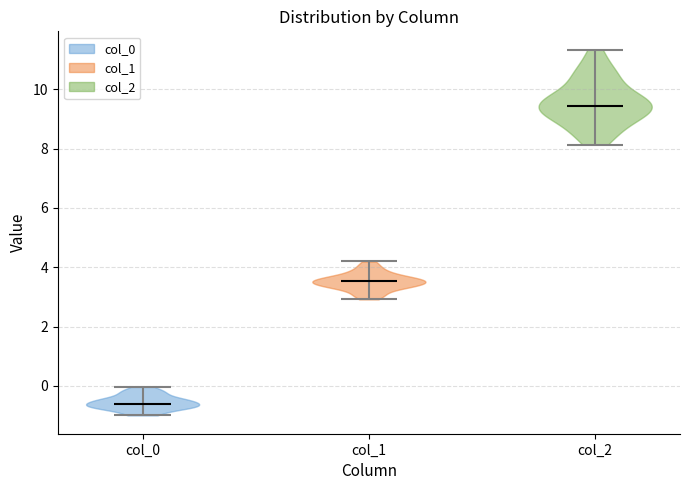

Which violin has the highest median line?

col_2